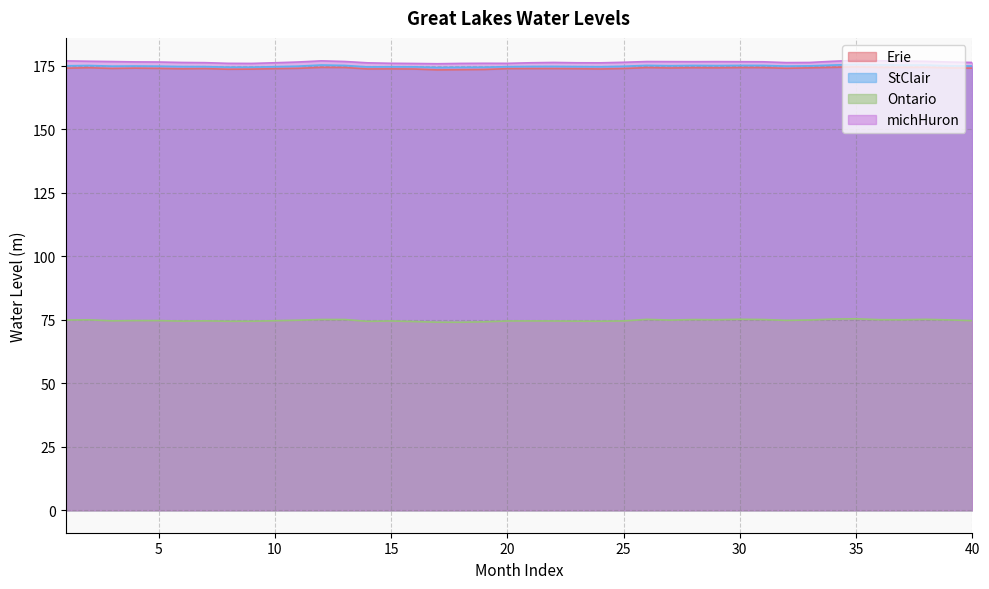

What is the value of the Ontario point at the 28th from the left?

75.1